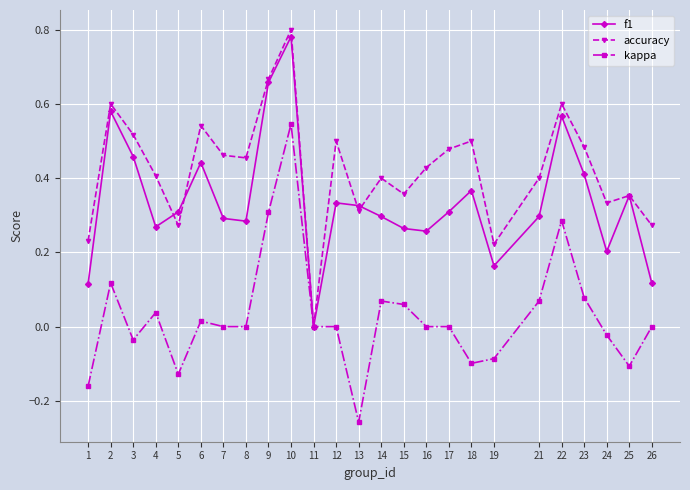

At which label does f1 reach its peak?

10